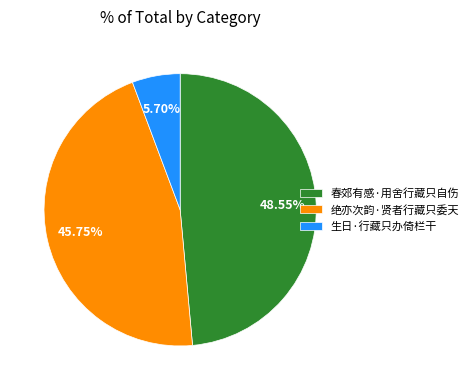

To the nearest percent, what percentage of the pie is 绝亦次韵·贤者行藏只委天?

46%